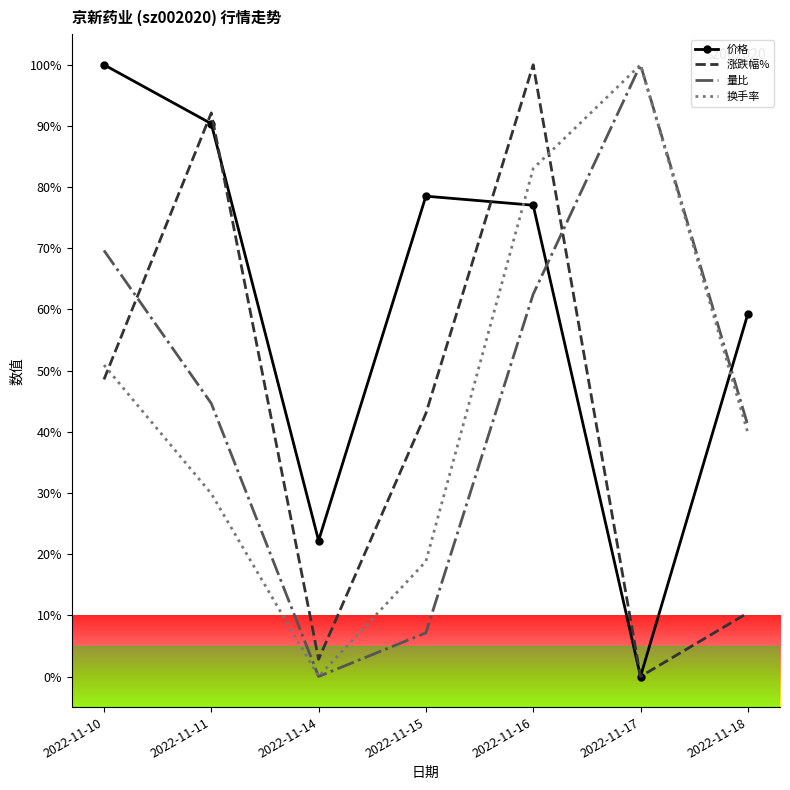

Which series changed the most between 2022-11-14 and 2022-11-17?

换手率